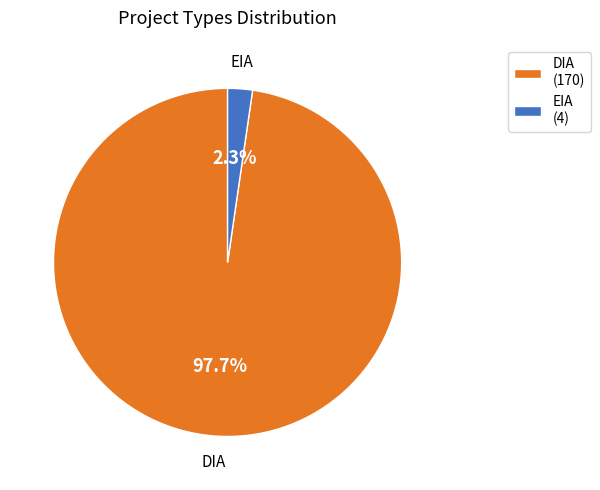

To the nearest percent, what is the difference between the DIA and EIA slice percentages?

95%